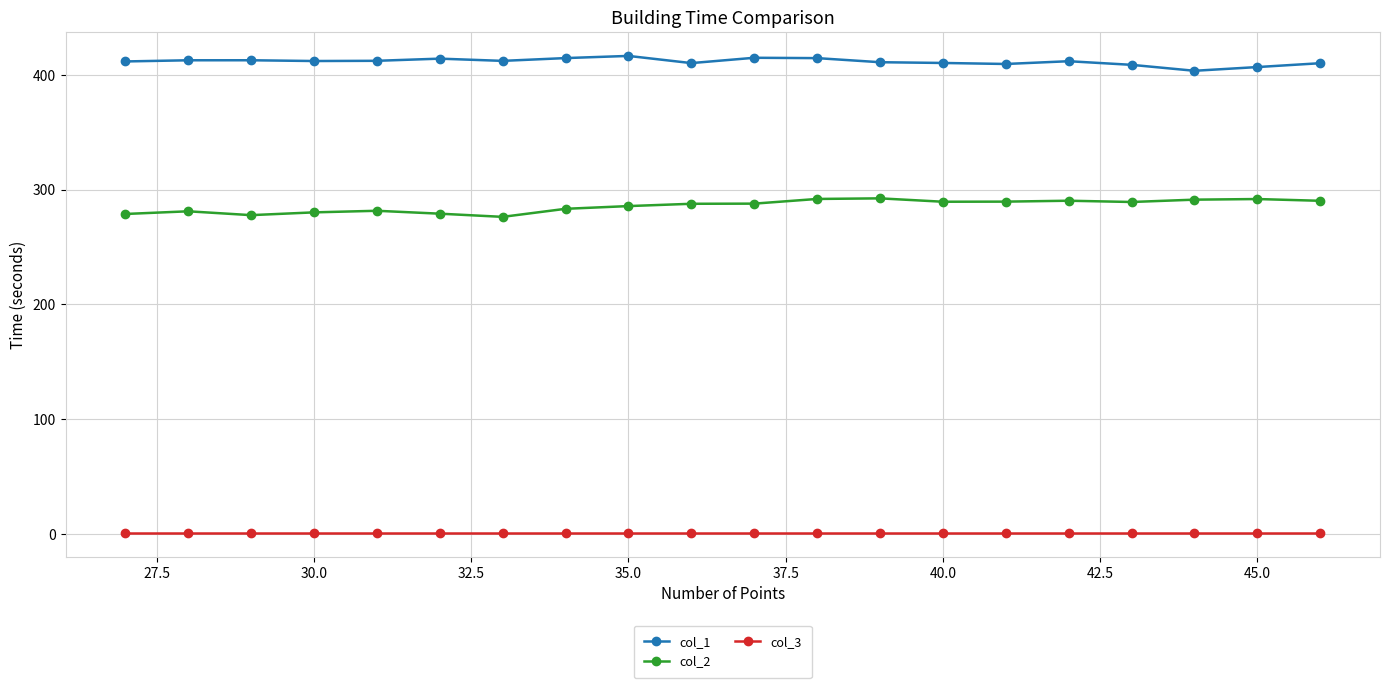

What is the value of the col_1 point at the 15th from the left?

409.4